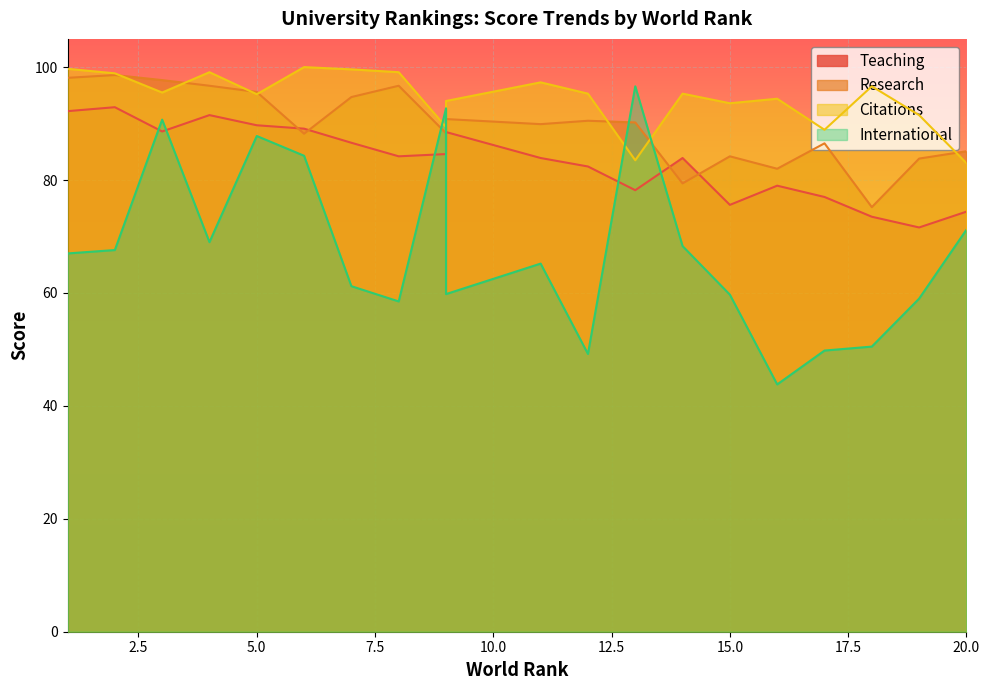

Where is the first local minimum for Teaching?

3